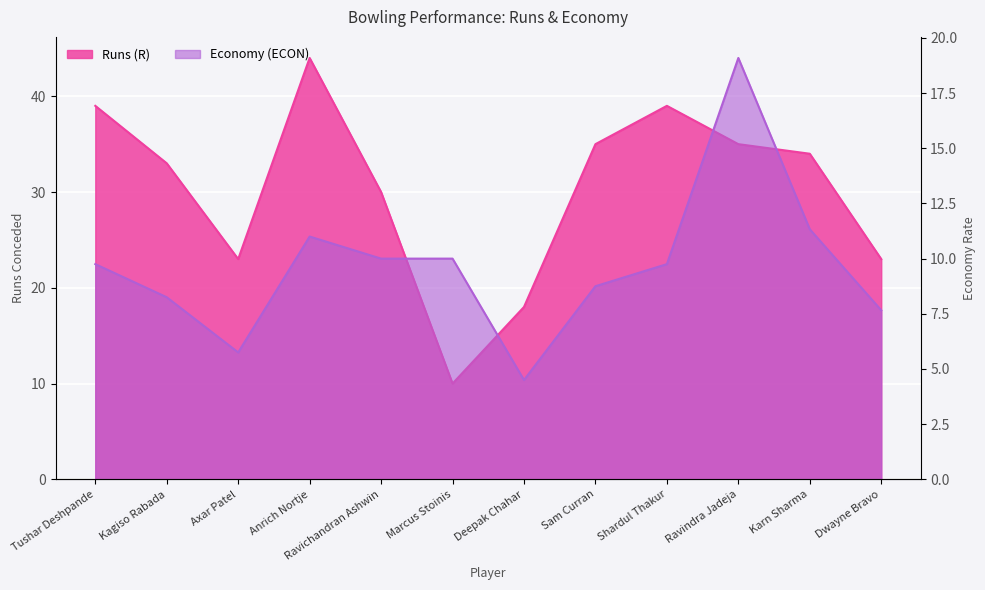

What are all the series names shown in the legend?

Runs (R), Economy (ECON)